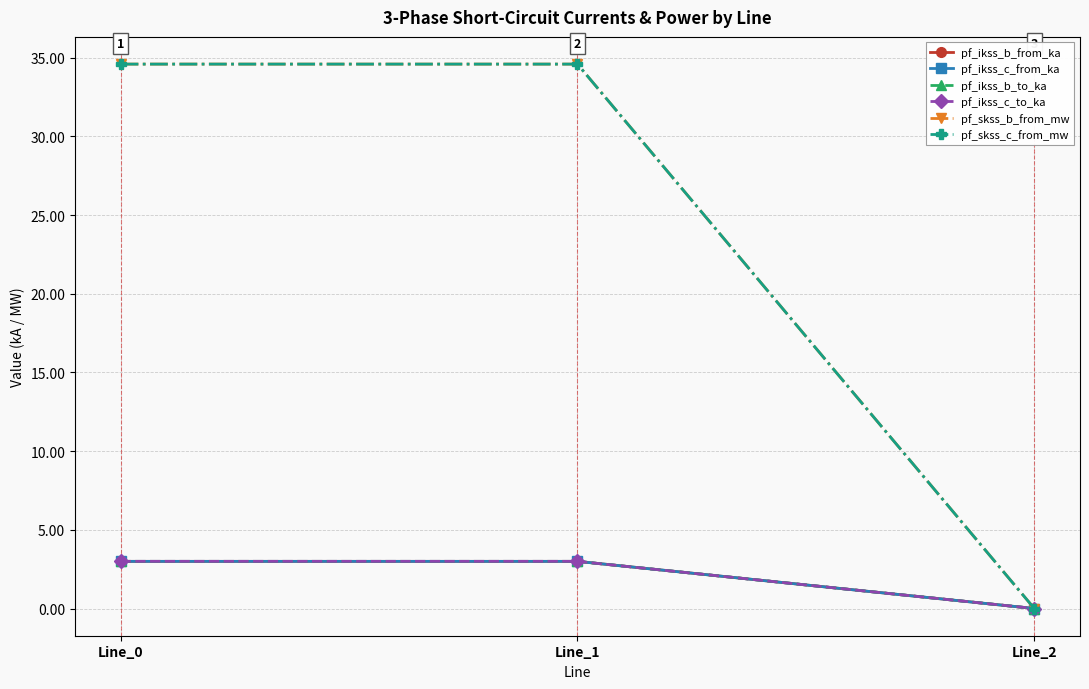

What is the sum of all pf_ikss_c_from_ka values?

6.0